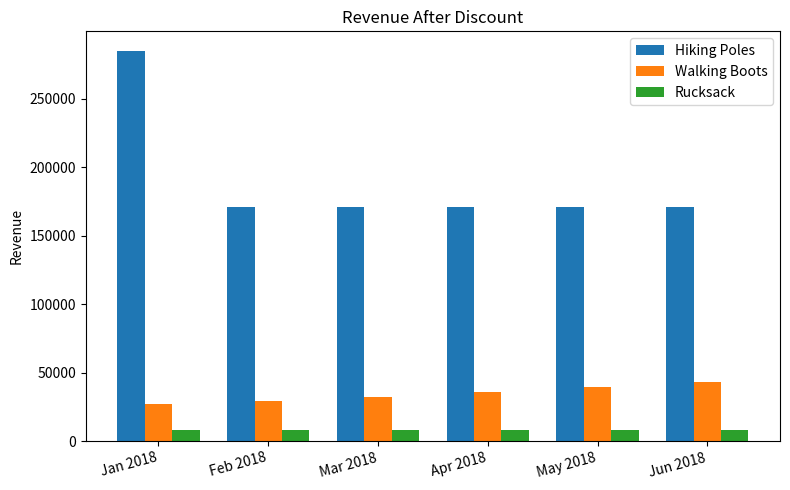

What position from the left is Jan 2018?

1